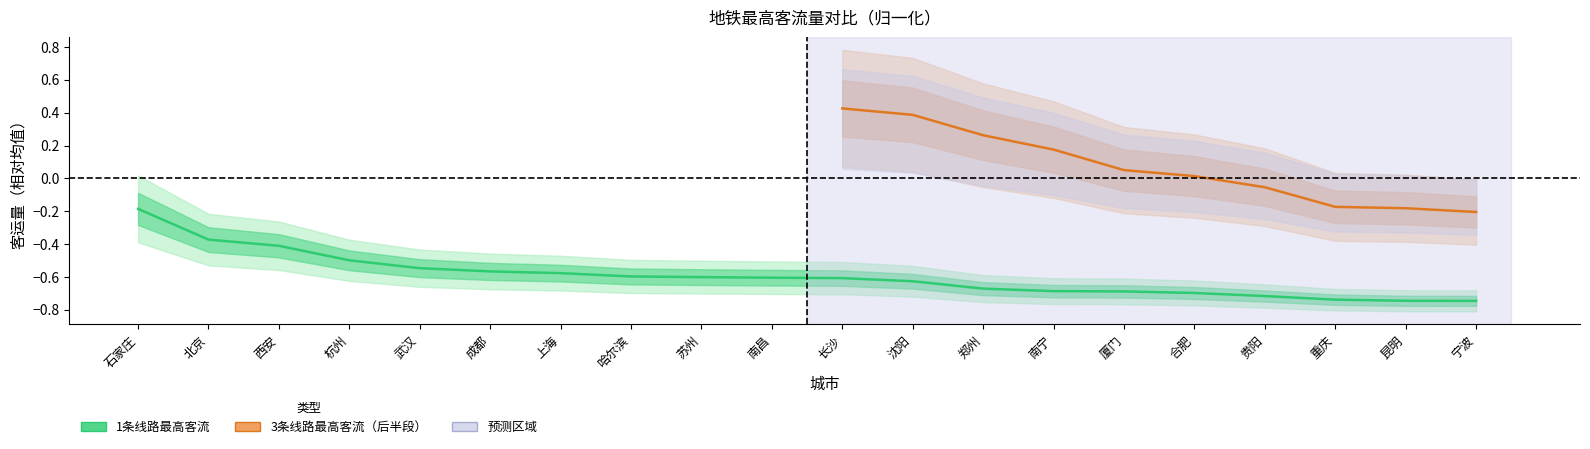

What is the change in value from 长沙 to 合肥?

-0.1